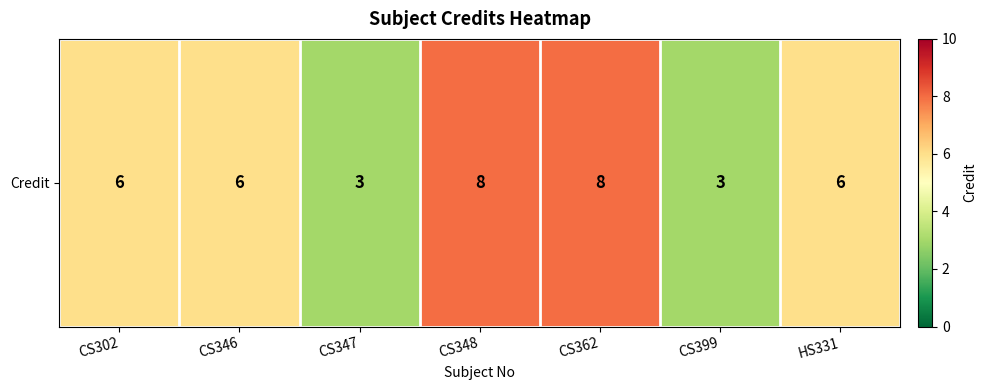

What is the change in value from CS362 to HS331?

-2